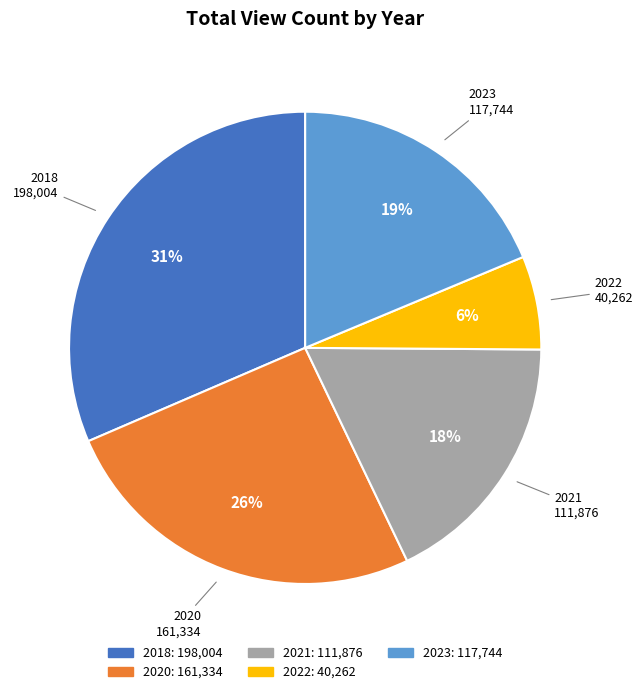

Which has a higher value, 2023 or 2021?

2023